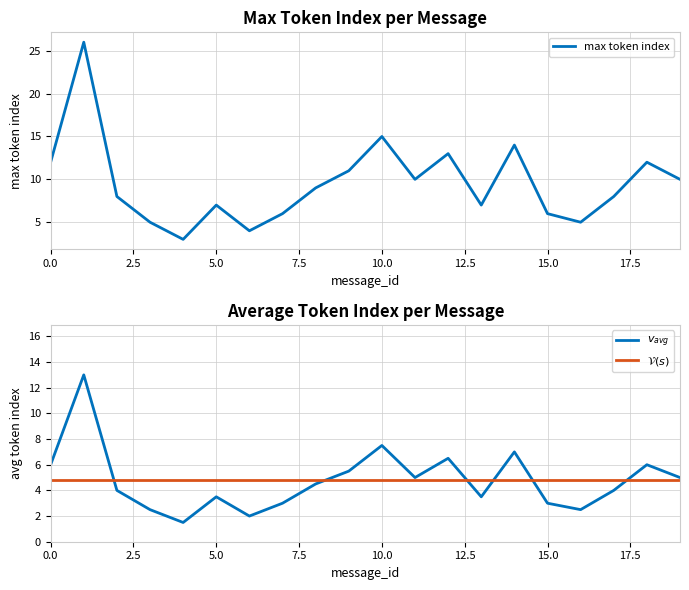

True or false: avg_token_index and max_token_index intersect in this chart.

False